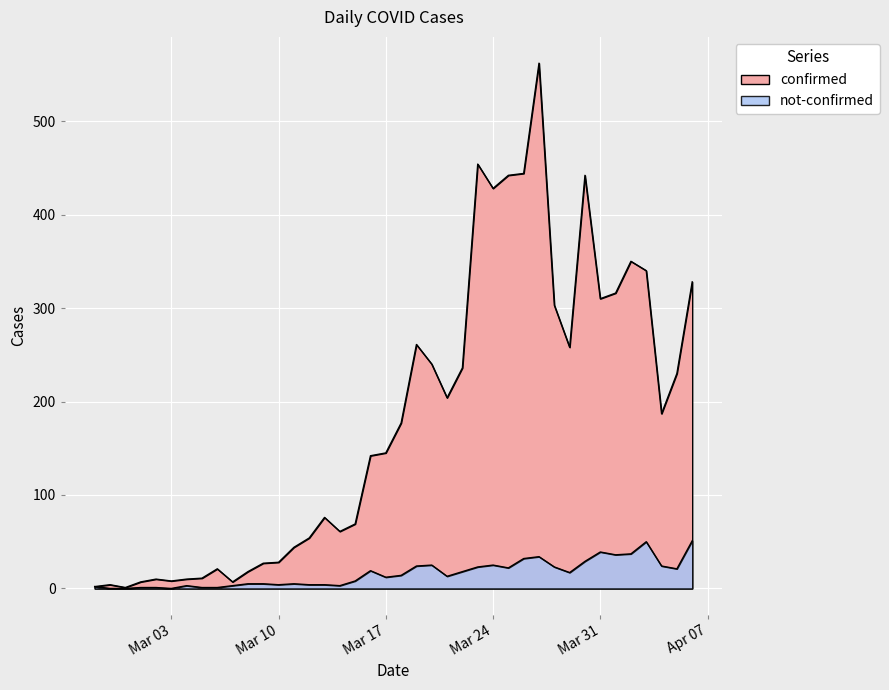

What is the sum of the not-confirmed values at 2020-03-28 and 2020-04-06?

74